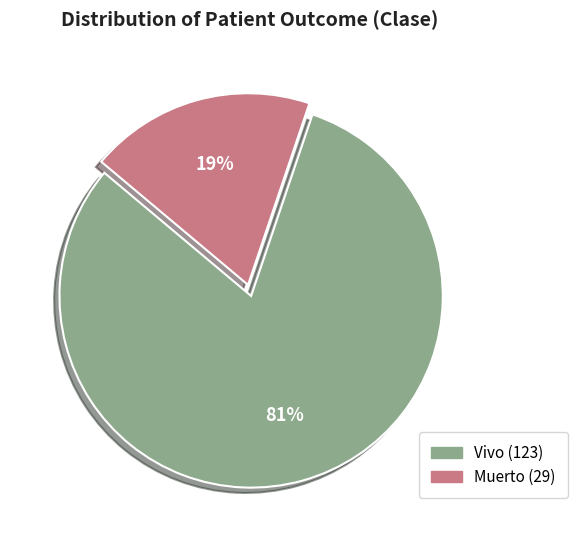

Count the number of slices in the pie.

2